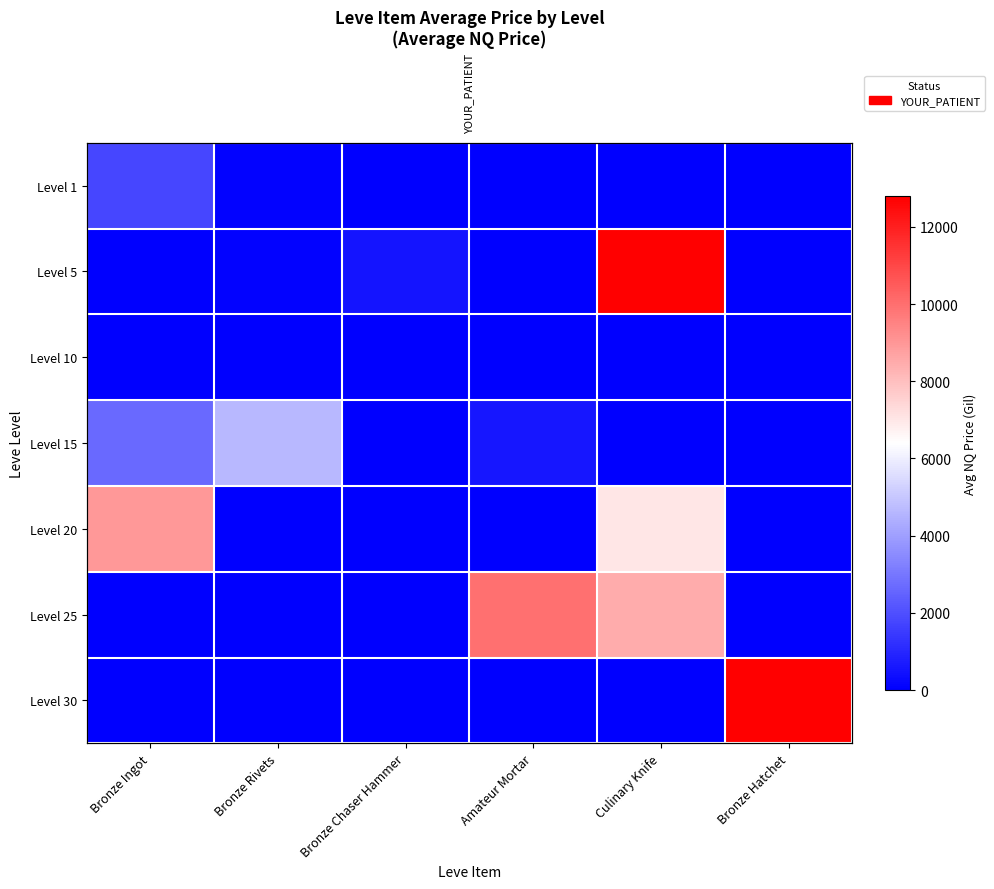

Is the value of Level 25 at Bronze Chaser Hammer greater than the value of Level 30 at Bronze Ingot?

No